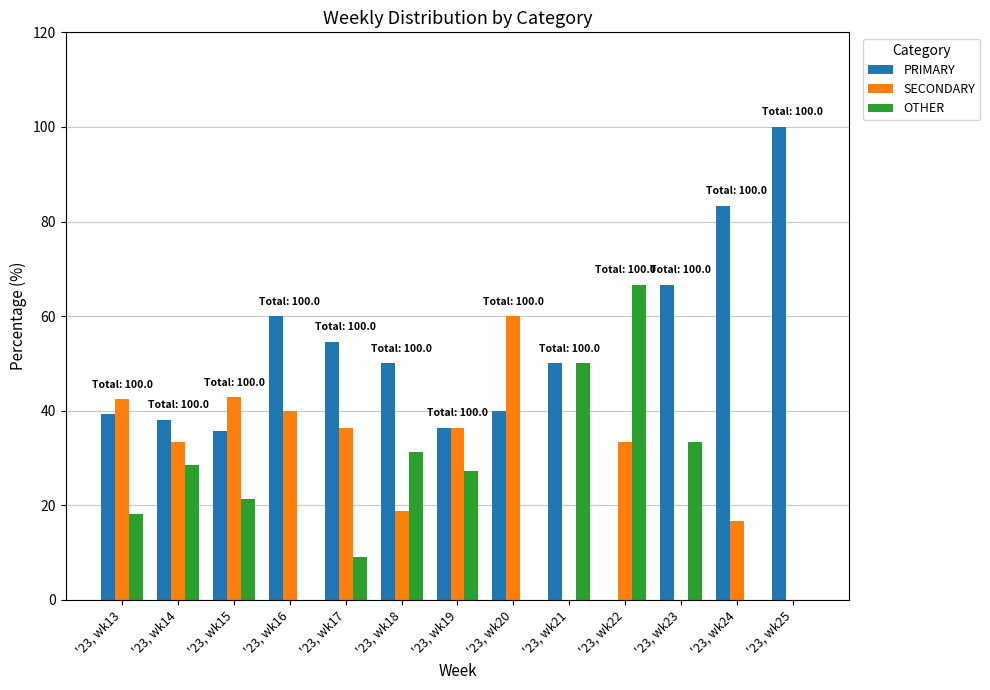

At which label does PRIMARY first exceed 50?

'23, wk16